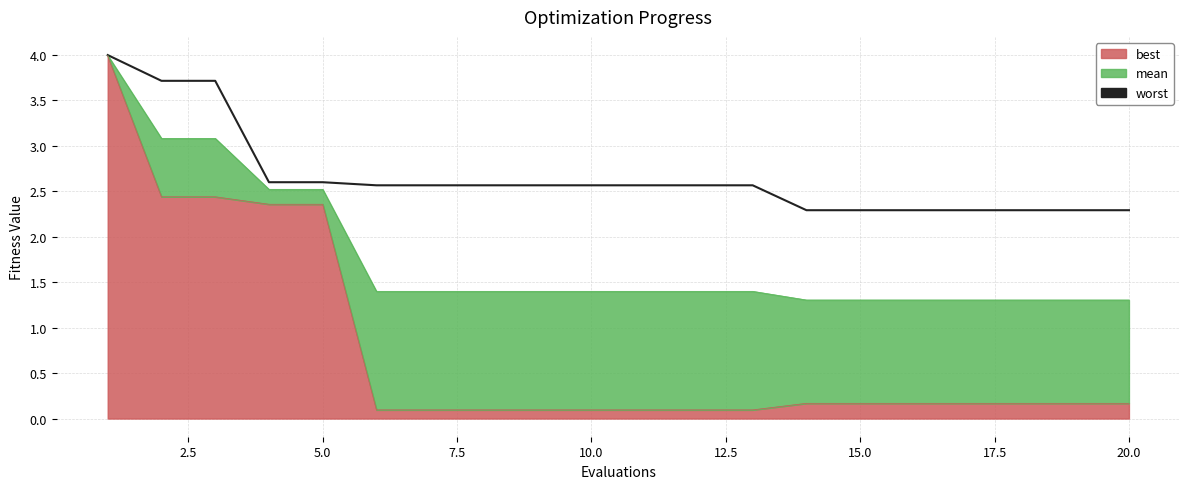

Reading left to right, what are all the values shown in this chart?

mean: 4.0	3.1	3.1	2.5	2.5	1.4	1.4	1.4	1.4	1.4	1.4	1.4	1.4	1.3	1.3	1.3	1.3	1.3	1.3	1.3
best: 4.0	2.4	2.4	2.4	2.4	0.1	0.1	0.1	0.1	0.1	0.1	0.1	0.1	0.2	0.2	0.2	0.2	0.2	0.2	0.2
worst: 4.0	3.7	3.7	2.6	2.6	2.6	2.6	2.6	2.6	2.6	2.6	2.6	2.6	2.3	2.3	2.3	2.3	2.3	2.3	2.3